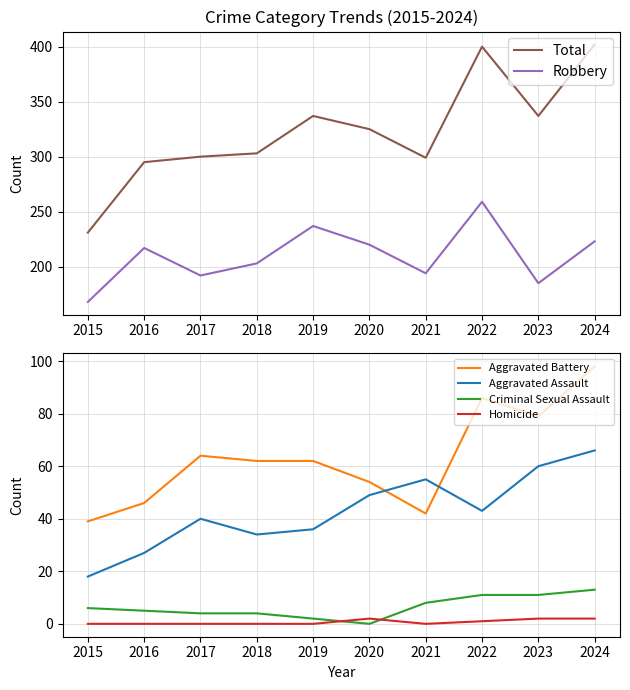

How many data points in Homicide are above 0?

4